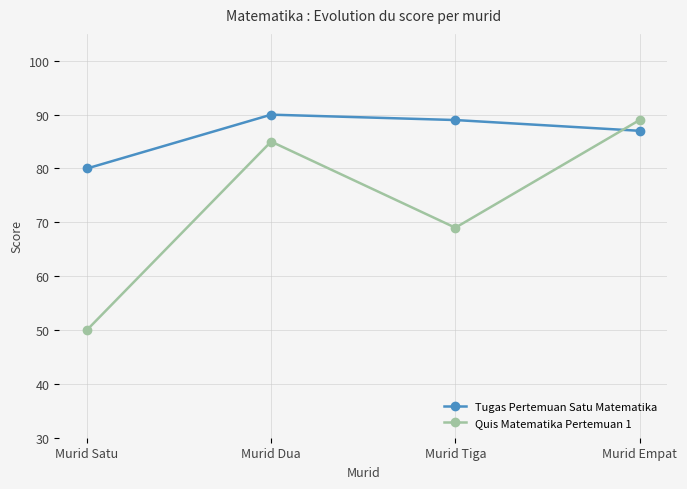

How many categories are shown in the chart?

4